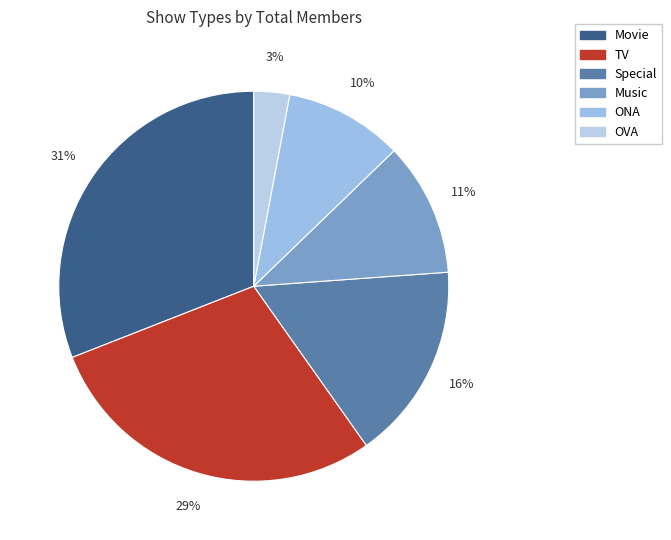

What is the largest slice in the pie chart?

Movie